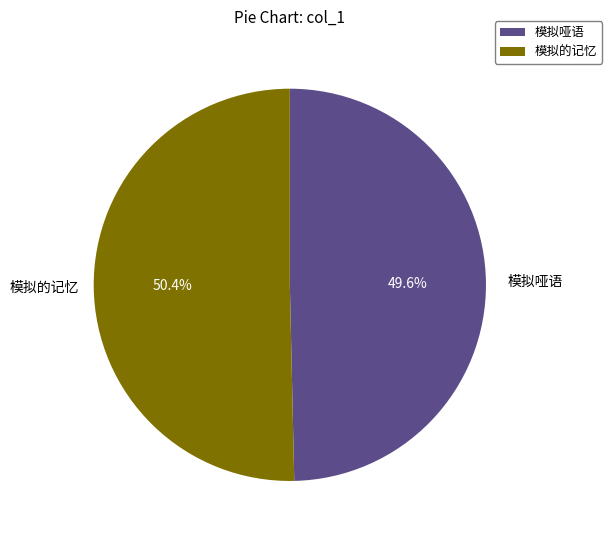

What percentage is the 模拟的记忆 slice, to the nearest percent?

50%